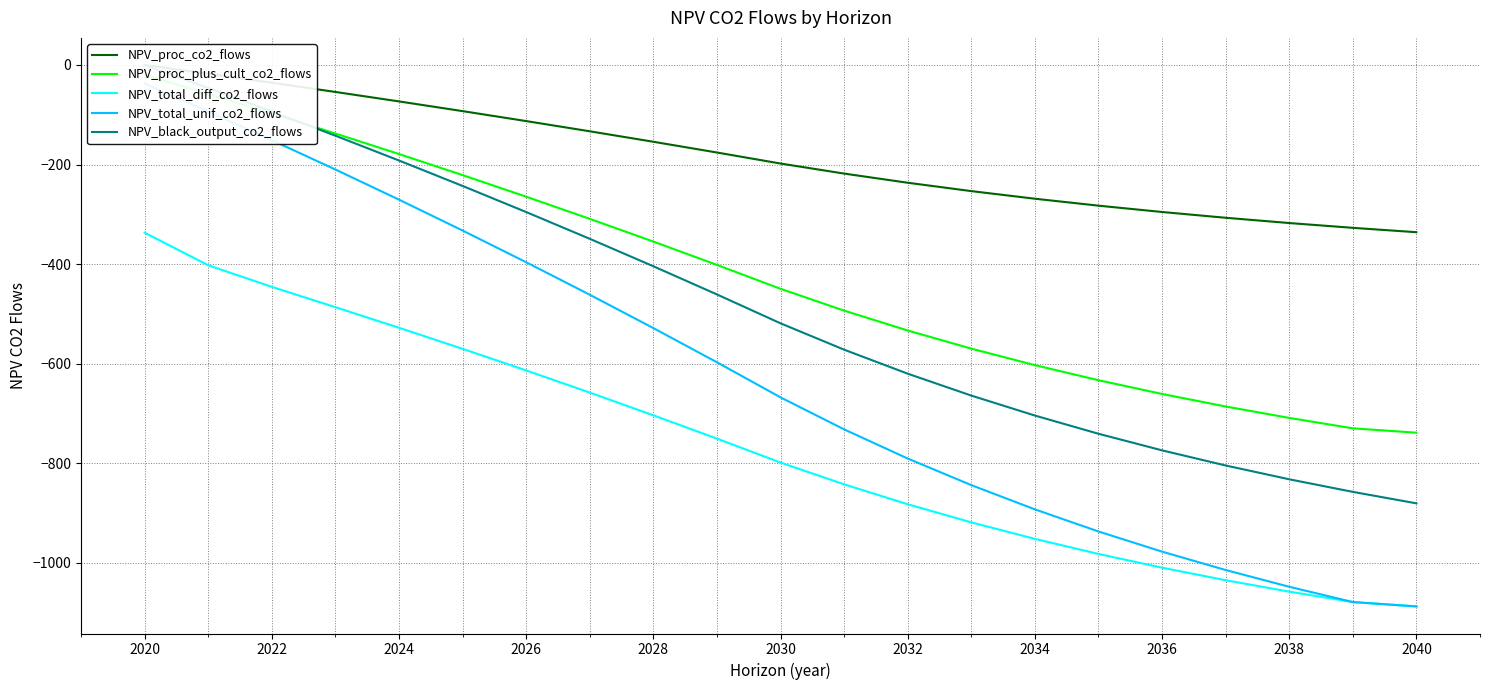

Reading left to right, what are all the values shown in this chart?

NPV_proc_co2_flows: 0.0	-17.6	-35.7	-54.2	-73.2	-92.7	-112.7	-133.2	-154.2	-175.8	-198.0	-218.1	-236.5	-253.3	-268.6	-282.6	-295.3	-306.9	-317.5	-327.1	-335.9
NPV_proc_plus_cult_co2_flows: -20.1	-58.3	-97.5	-137.7	-178.9	-221.2	-264.6	-309.1	-354.7	-401.5	-449.6	-493.4	-533.3	-569.7	-602.9	-633.1	-660.7	-685.9	-708.8	-729.8	-738.6
NPV_total_diff_co2_flows: -336.8	-402.3	-445.6	-486.5	-527.8	-570.1	-613.5	-658.0	-703.6	-750.5	-798.5	-842.3	-882.2	-918.6	-951.8	-982.1	-1009.7	-1034.8	-1057.8	-1078.7	-1087.5
NPV_total_unif_co2_flows: -37.5	-93.5	-151.0	-210.0	-270.5	-332.5	-396.2	-461.5	-528.4	-597.1	-667.6	-731.8	-790.4	-843.8	-892.5	-936.9	-977.4	-1014.3	-1048.0	-1078.7	-1087.5
NPV_black_output_co2_flows: 0.0	-46.2	-93.5	-142.1	-191.9	-243.0	-295.4	-349.1	-404.3	-460.9	-518.9	-571.8	-620.0	-664.0	-704.1	-740.7	-774.0	-804.4	-832.1	-857.4	-880.4